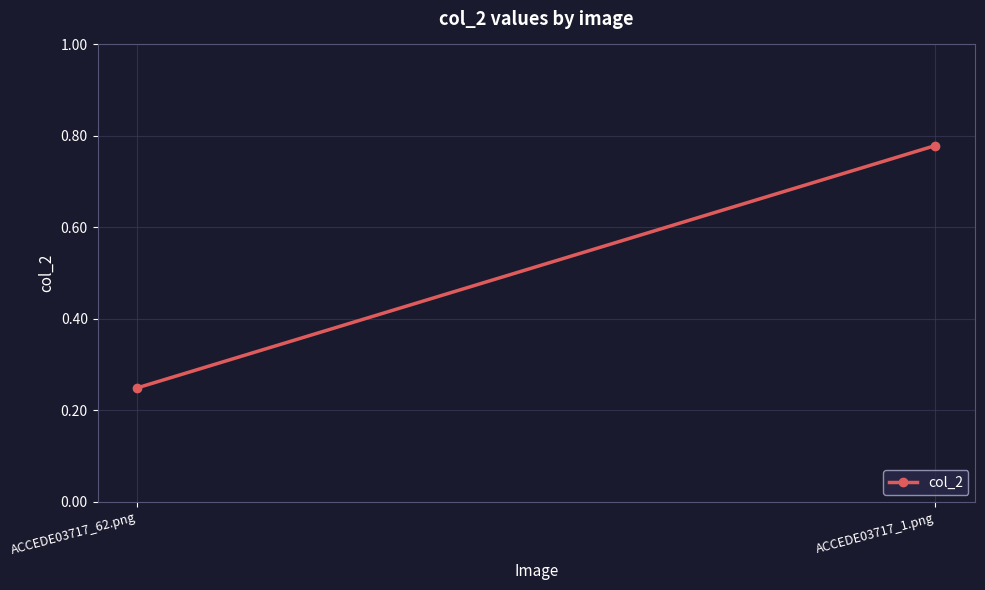

What is the value of the 2nd point from the left?

0.8